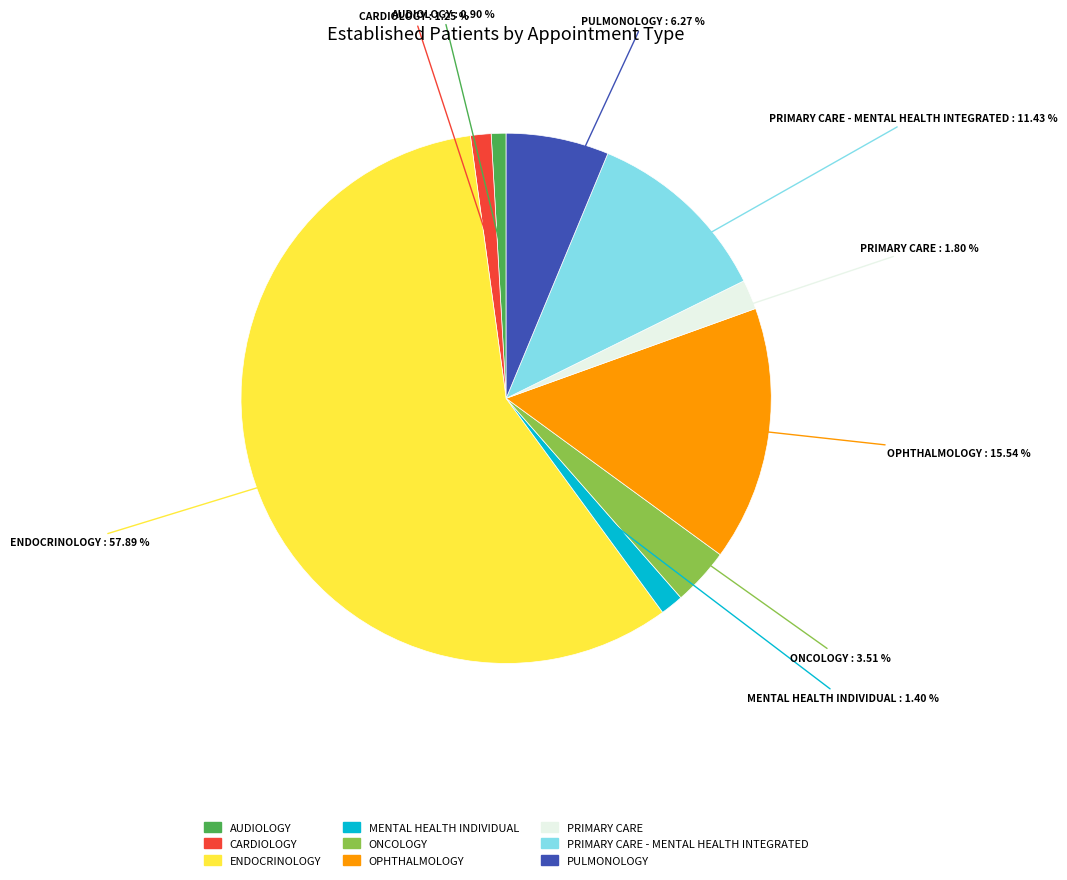

Is there a majority slice in this chart?

Yes